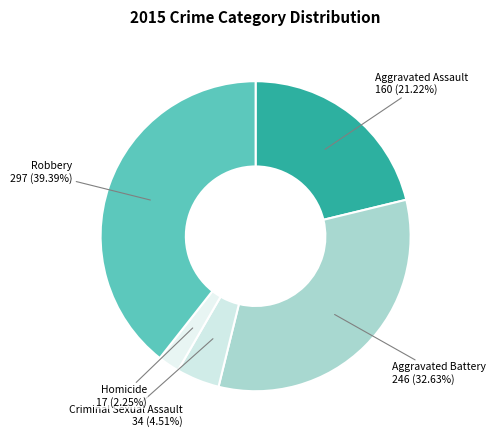

Count the number of slices in the pie.

5